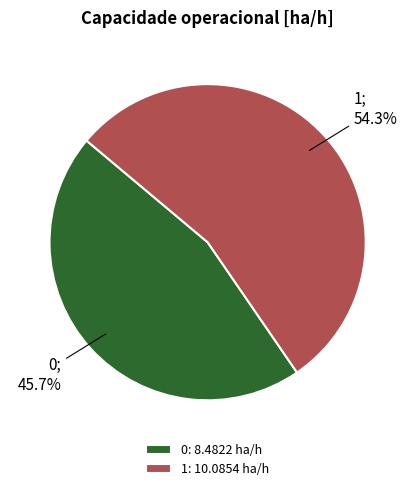

True or false: 1 accounts for 63% of the total.

False